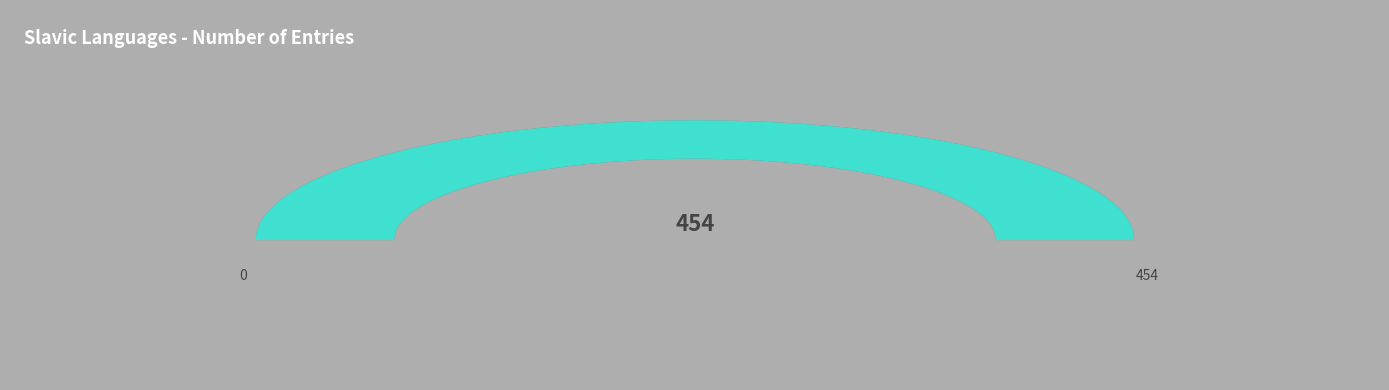

Is there a majority slice in this chart?

No